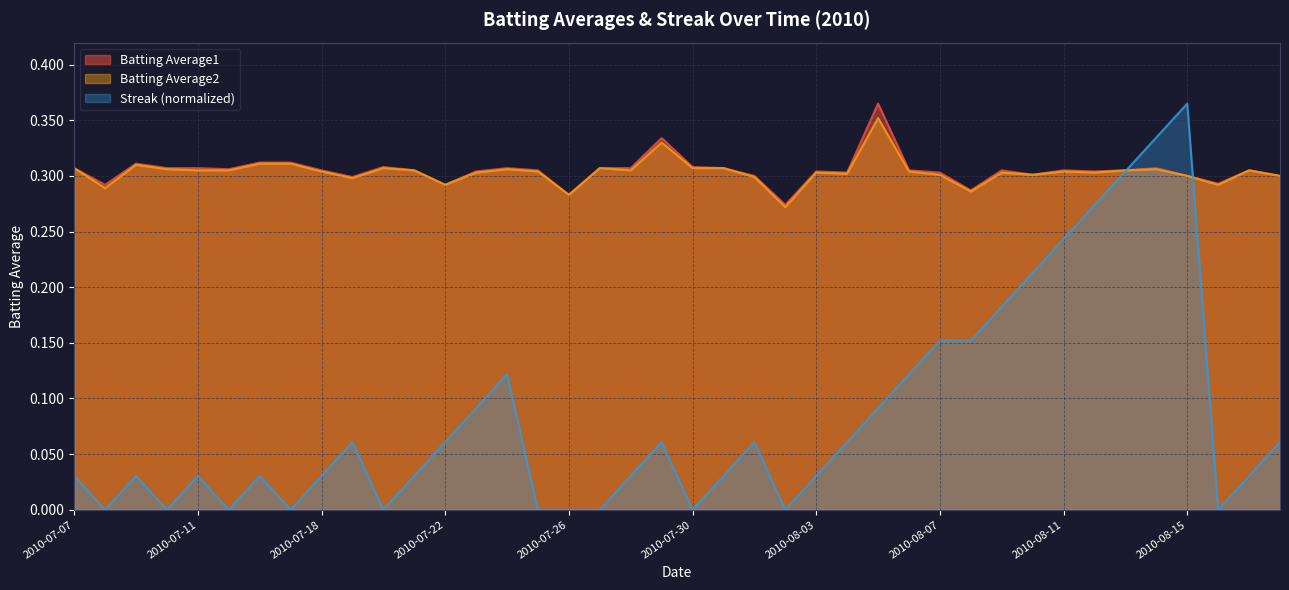

Where is the first local maximum for Streak?

2010-07-09